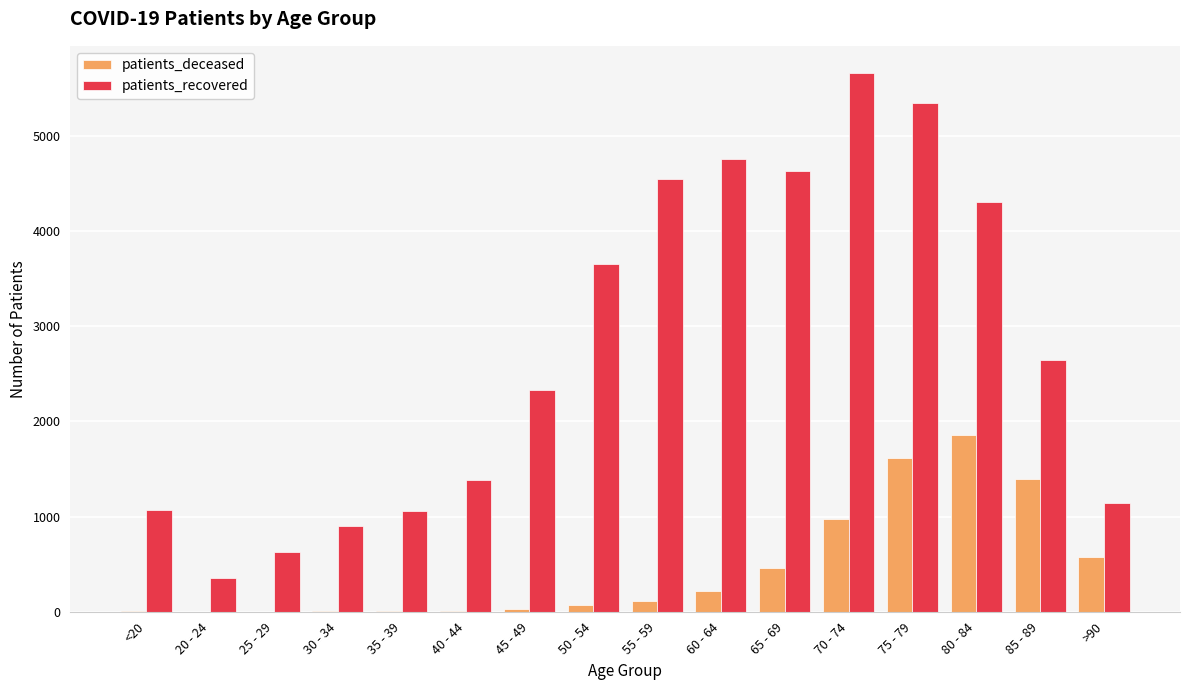

How many categories are shown in the chart?

16